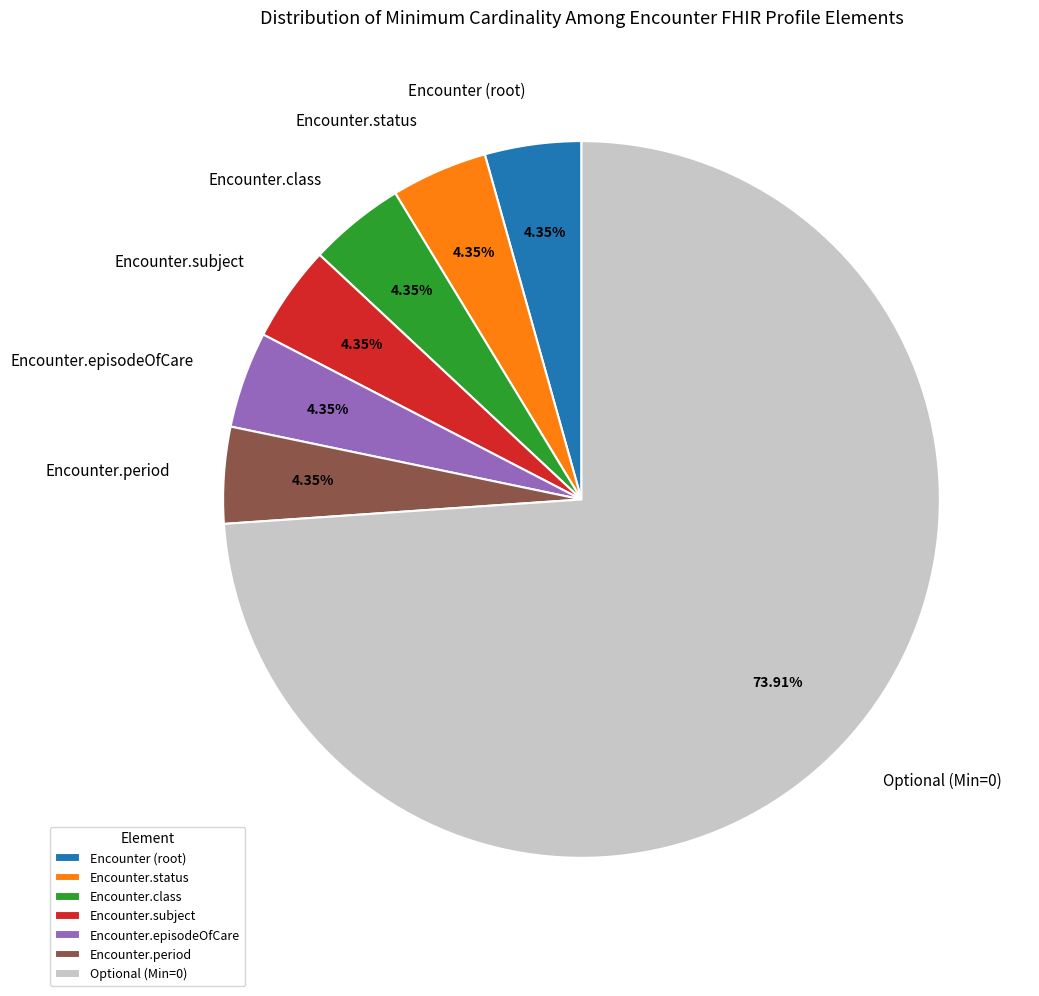

Approximately how many times larger is the value at Optional (Min=0) compared to Encounter.period?

17.0